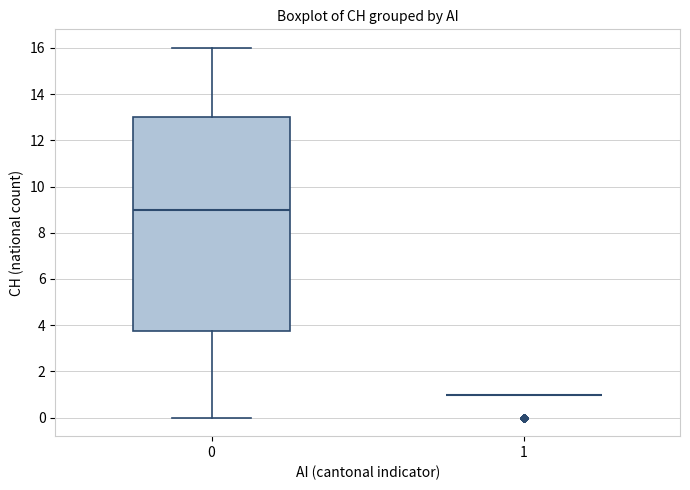

Comparing the boxes themselves (not the whiskers), which one is the tallest?

0